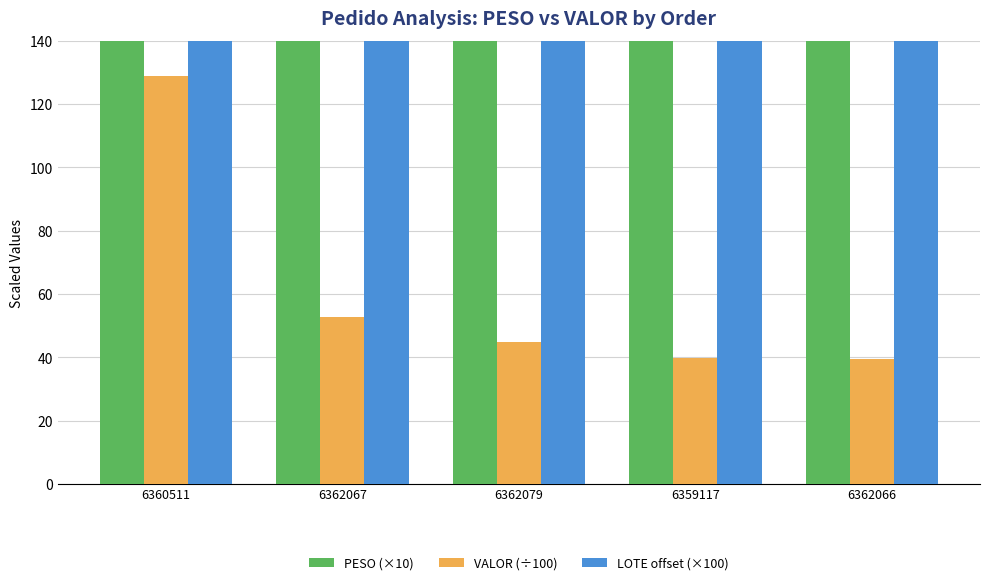

What is the difference between the maximum and second lowest values in the LOTE offset (×100) series?

100.0